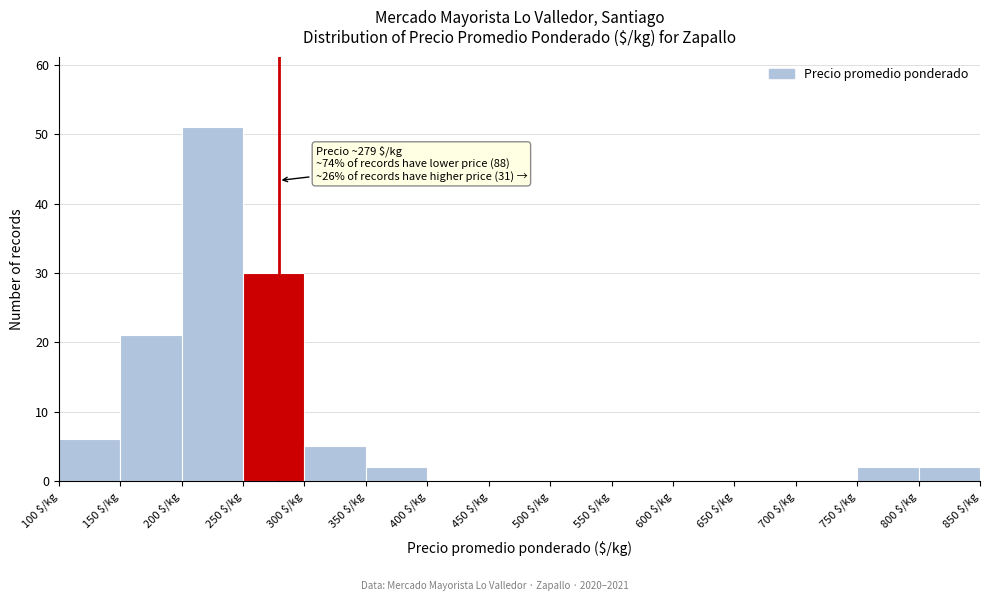

Which range on the x-axis has the tallest bar?

200 to 250